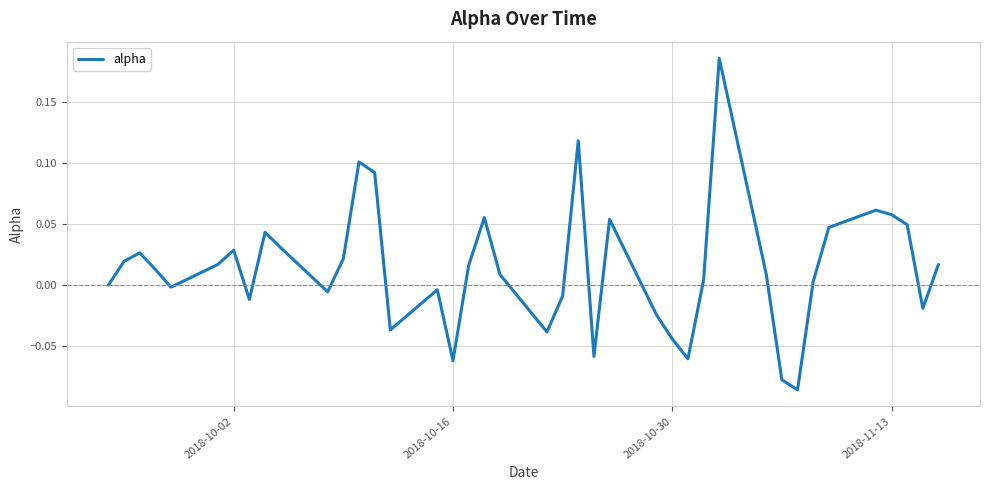

What is the difference between the maximum and minimum values?

0.3